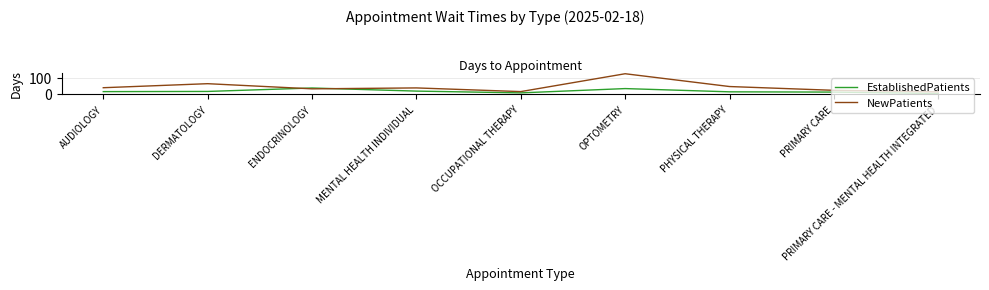

After their last crossing, which series has the higher values: EstablishedPatients or NewPatients?

NewPatients